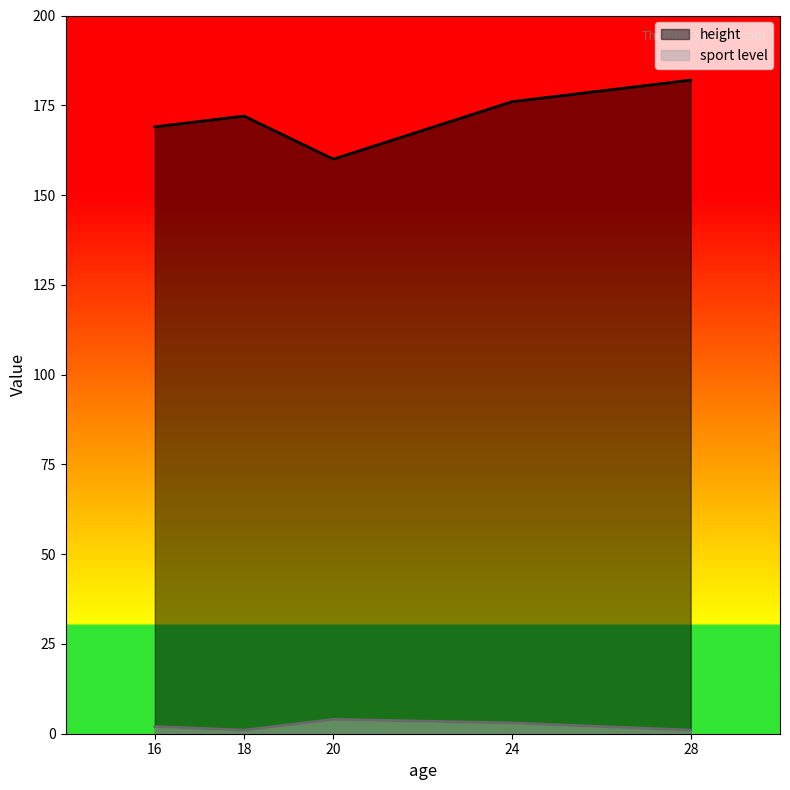

Count the number of data series in this chart.

2